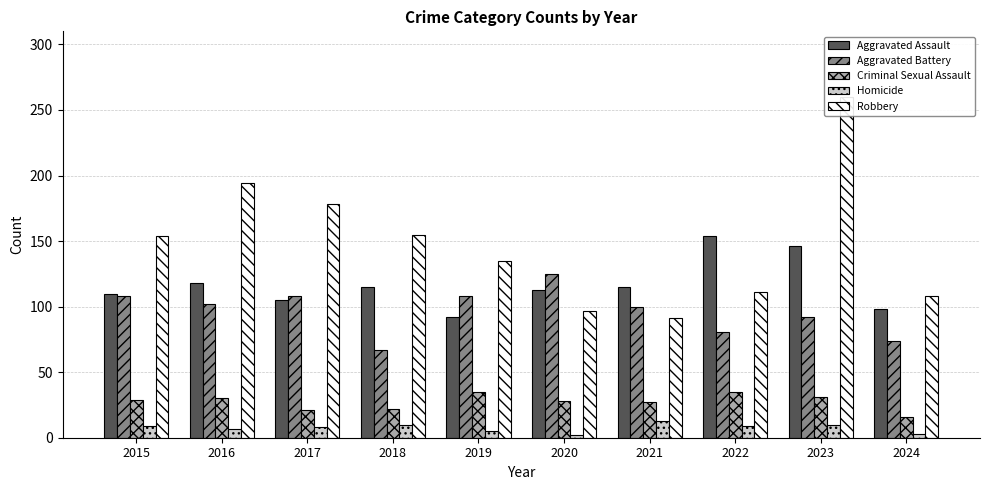

Which series has the largest total across all categories?

Robbery